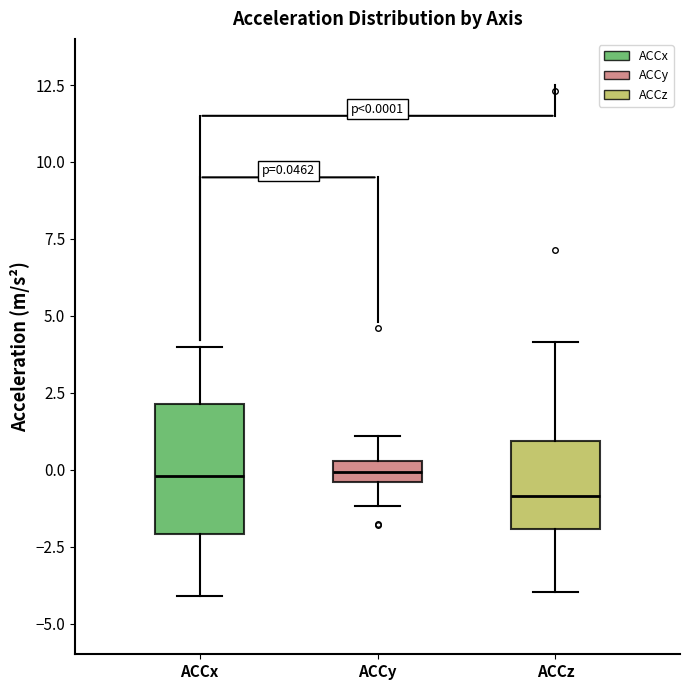

Comparing the boxes themselves (not the whiskers), which one is the tallest?

ACCx